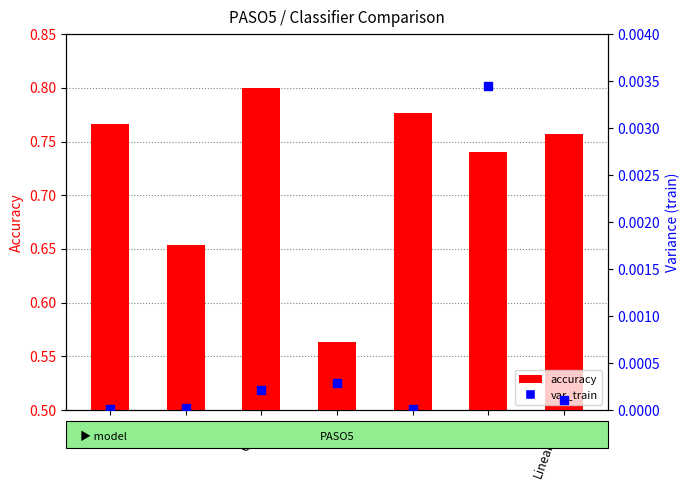

Which series has the largest Y range (max minus min)?

accuracy